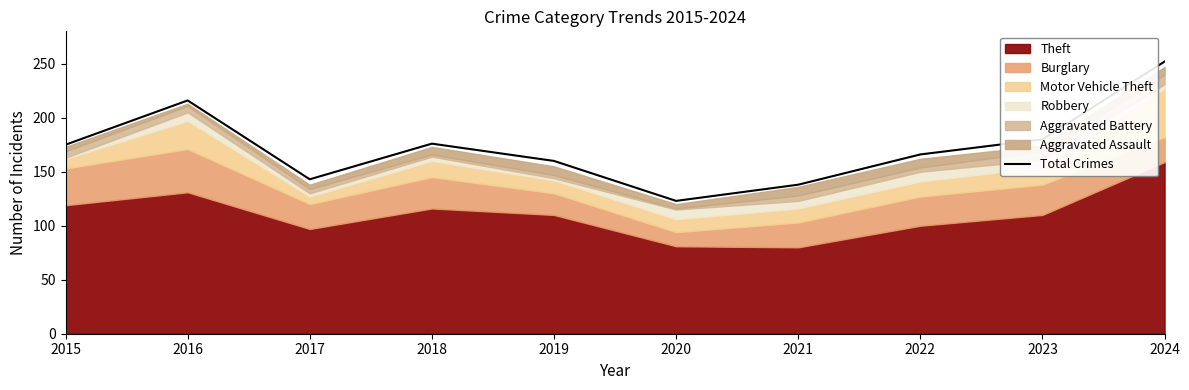

Reading right to left, list all the values displayed in this chart.

252	180	166	138	123	160	176	143	216	175